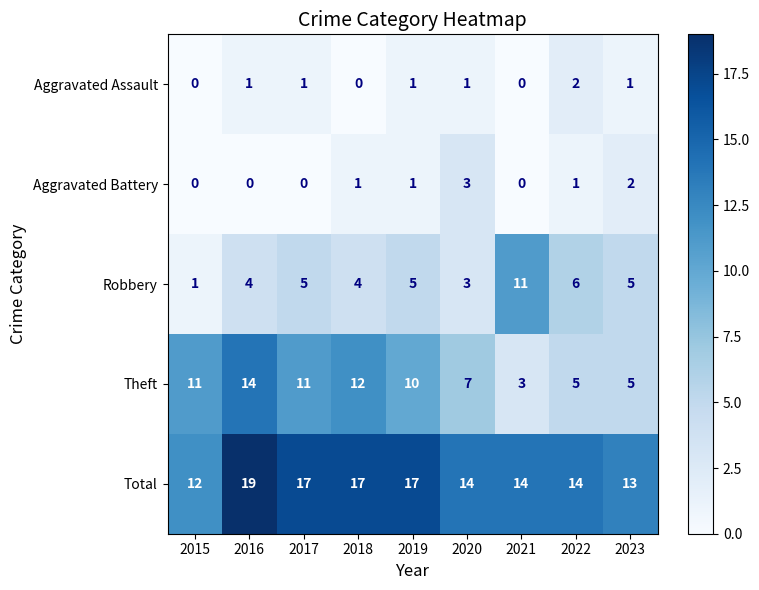

List the series in order of their peak value, highest first.

Total, Theft, Robbery, Aggravated Battery, Aggravated Assault